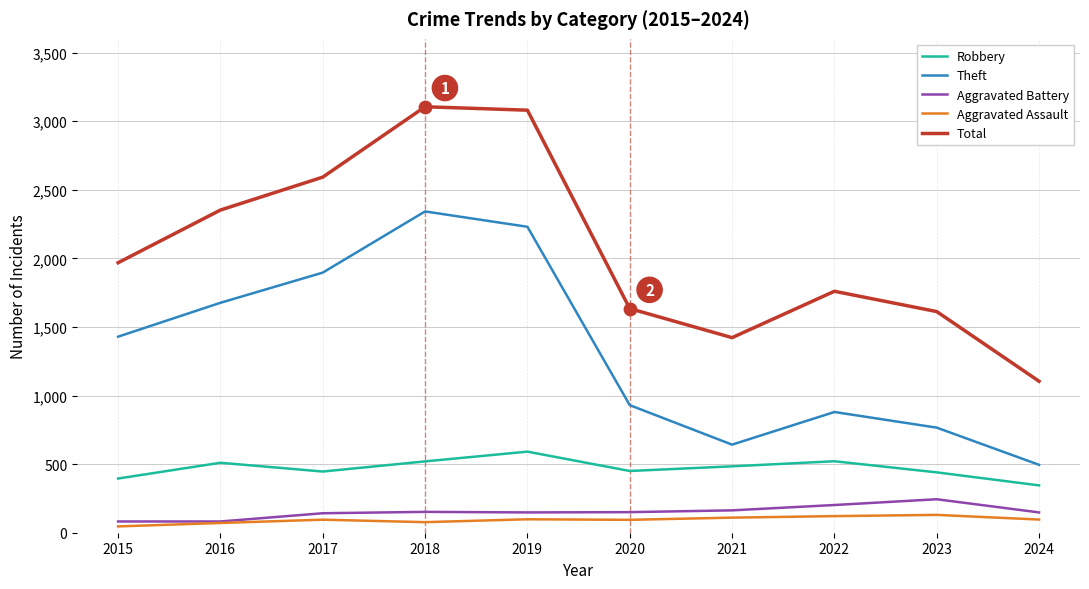

Between 2016 and 2020, which series saw the biggest shift?

Theft